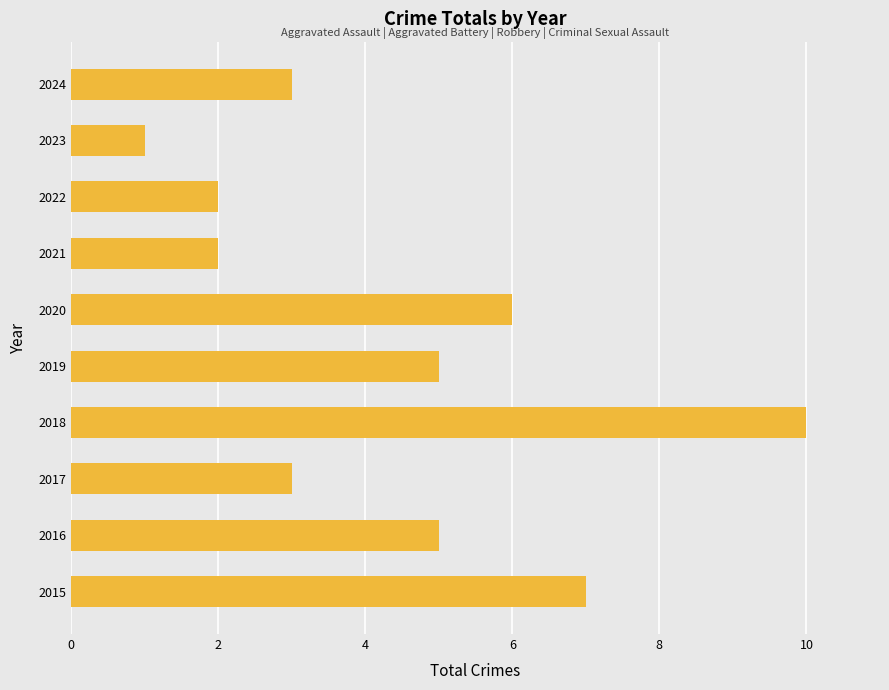

What is the greatest value displayed?

10